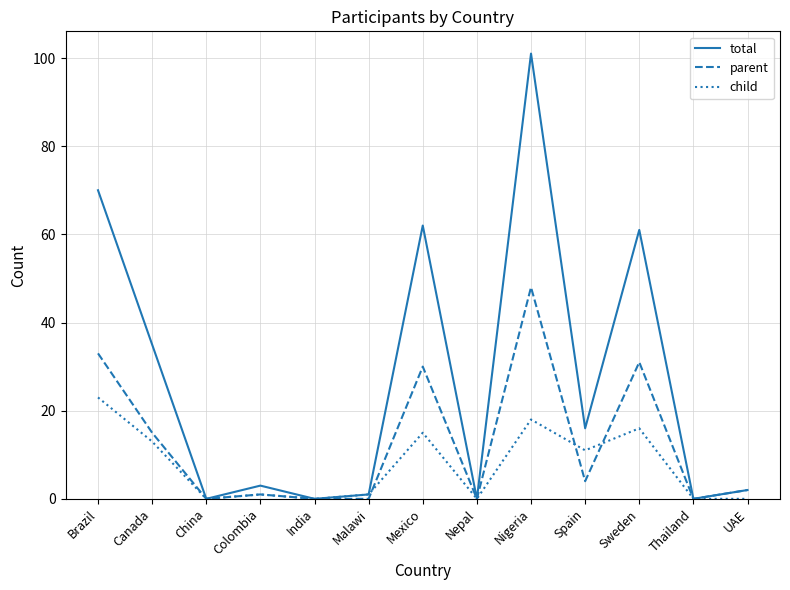

Which label corresponds to the largest value in the chart?

Nigeria